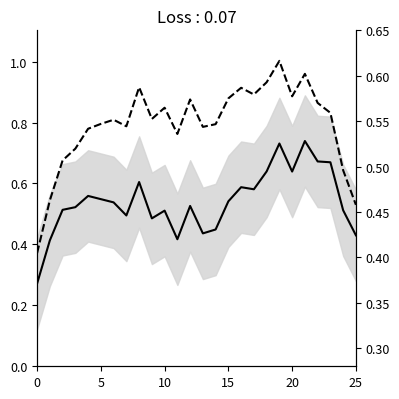

Is the value of col_2 (shifted) at 15 greater than the value of col_2 (smoothed) at 19?

No